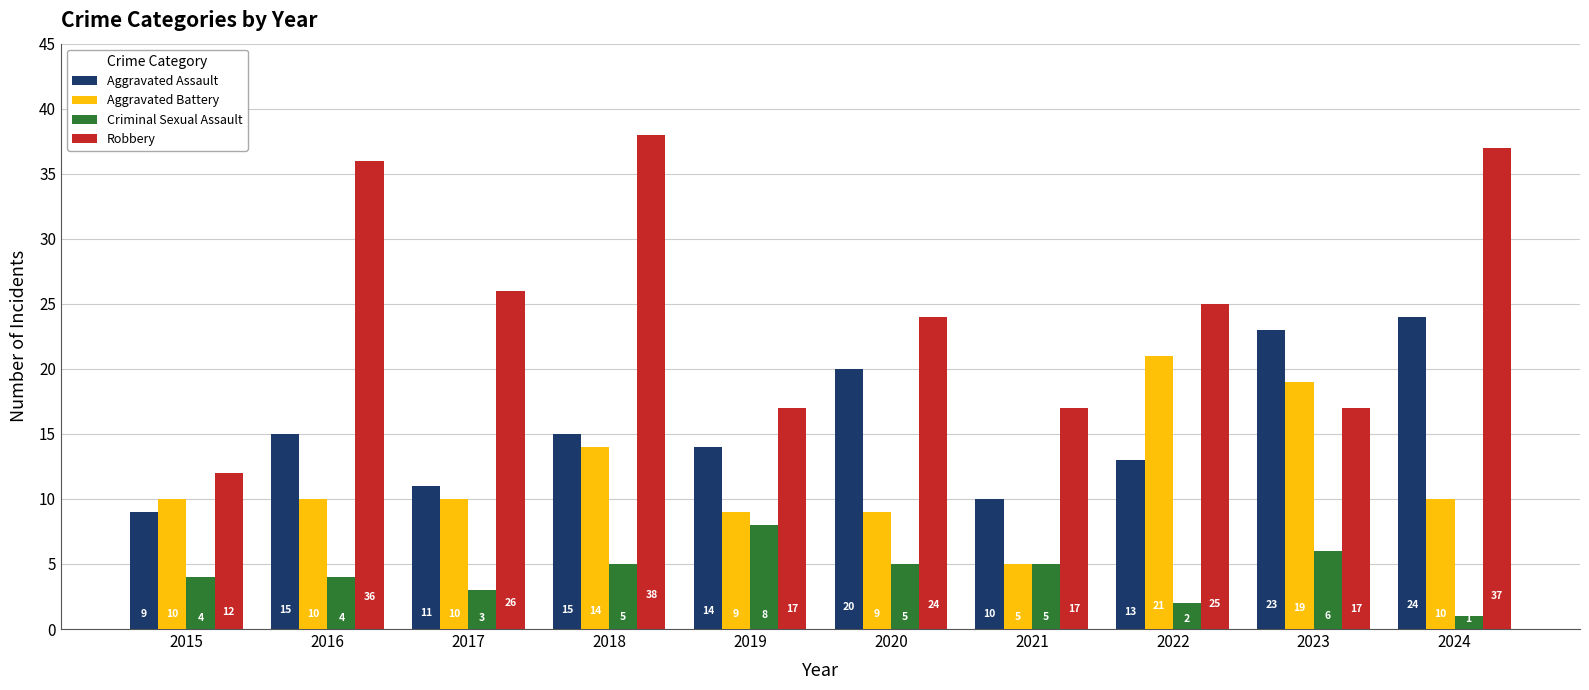

Which category has the lowest value across all series?

2024